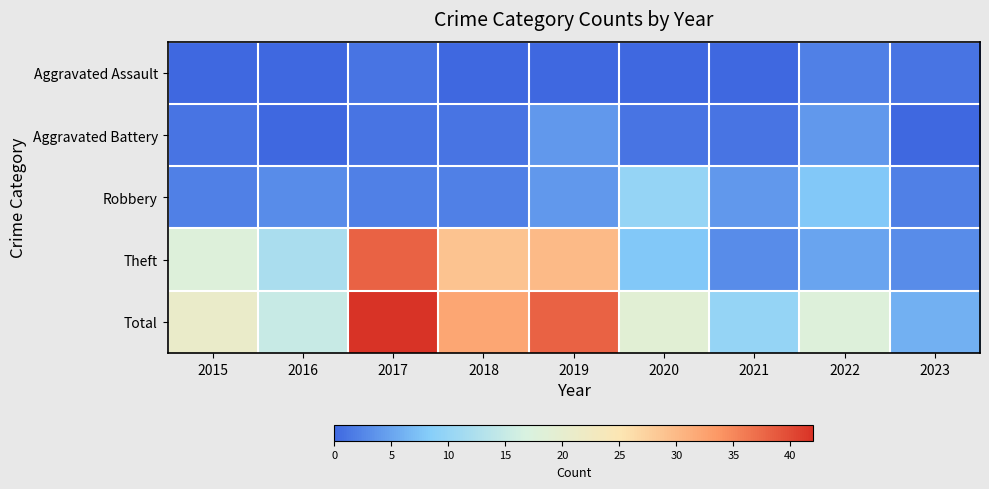

Between 2018 and 2019, which series saw the biggest shift?

Total